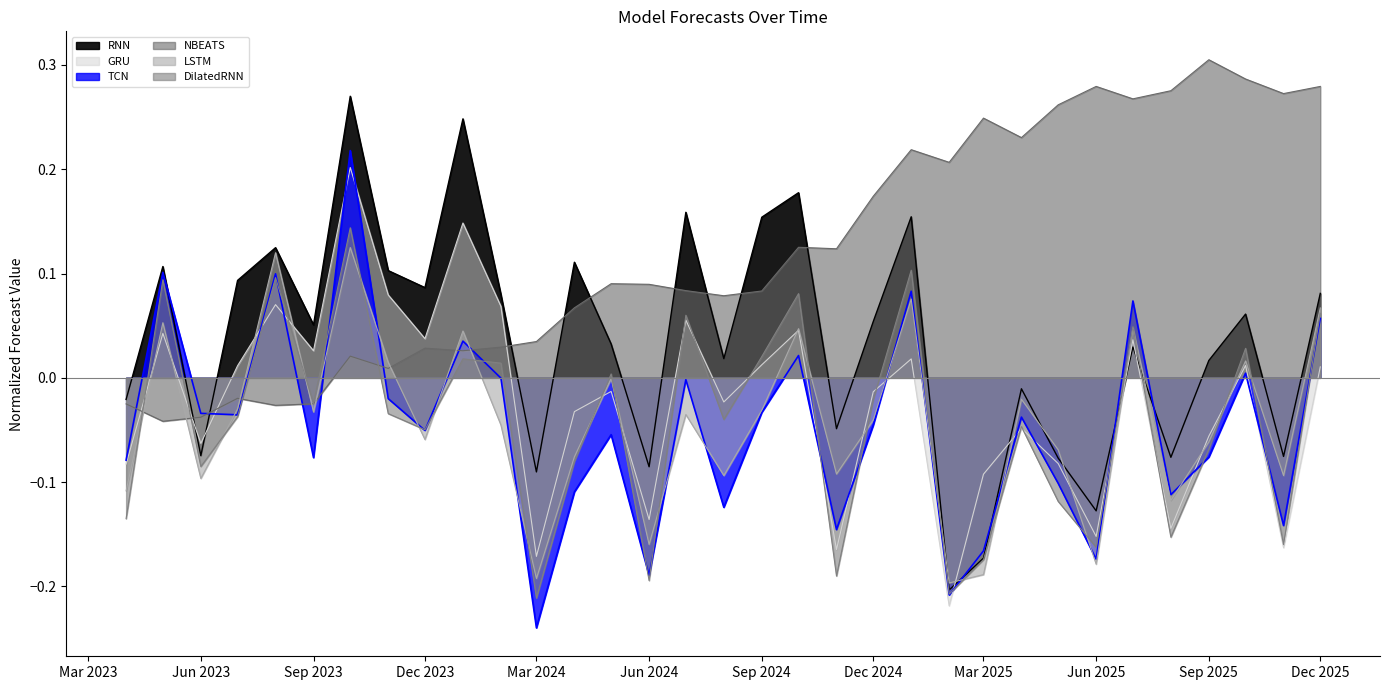

What are all the series names shown in the legend?

RNN, GRU, TCN, NBEATS, LSTM, DilatedRNN